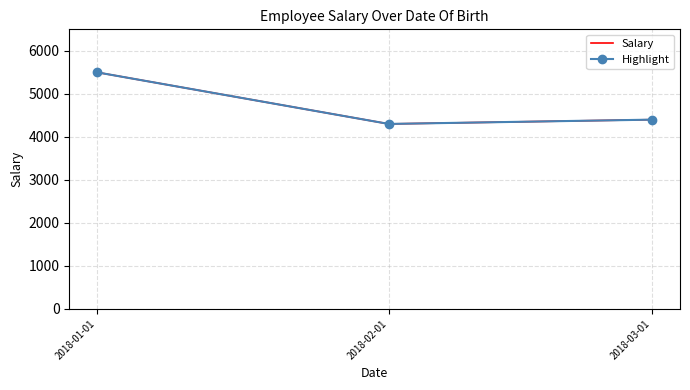

Is this an area chart (filled region under the line)?

No